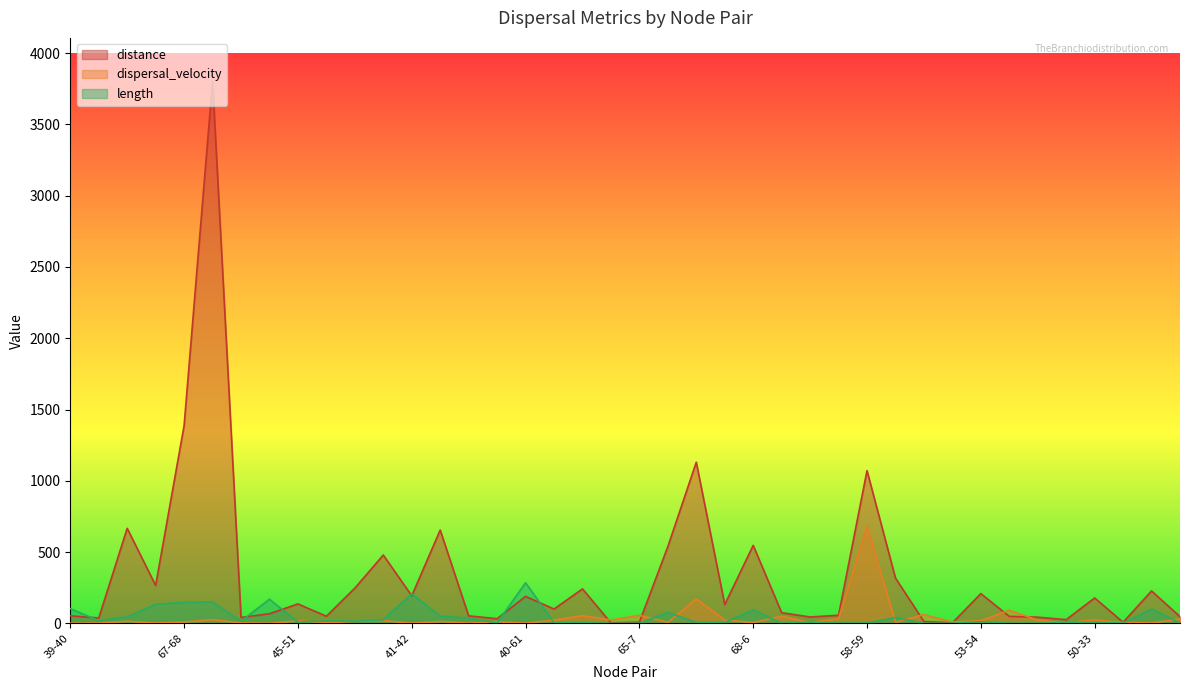

What is the smallest value displayed?

0.1